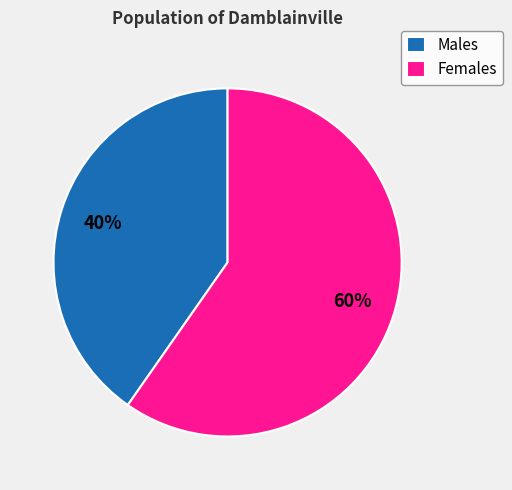

Is there a majority slice in this chart?

Yes